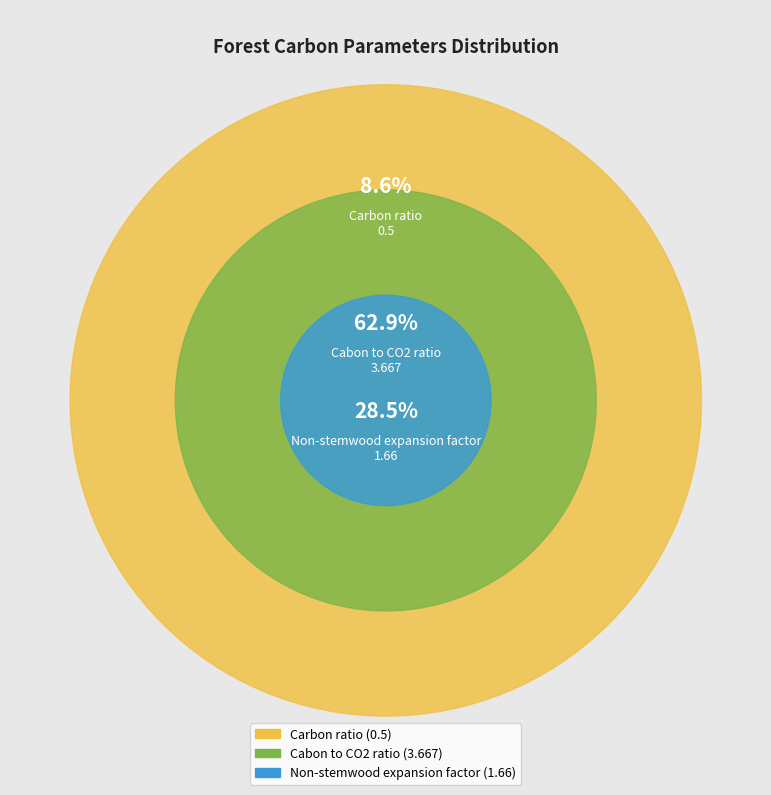

Is the sum of Non-stemwood expansion factor and Cabon to CO2 ratio greater than half?

Yes